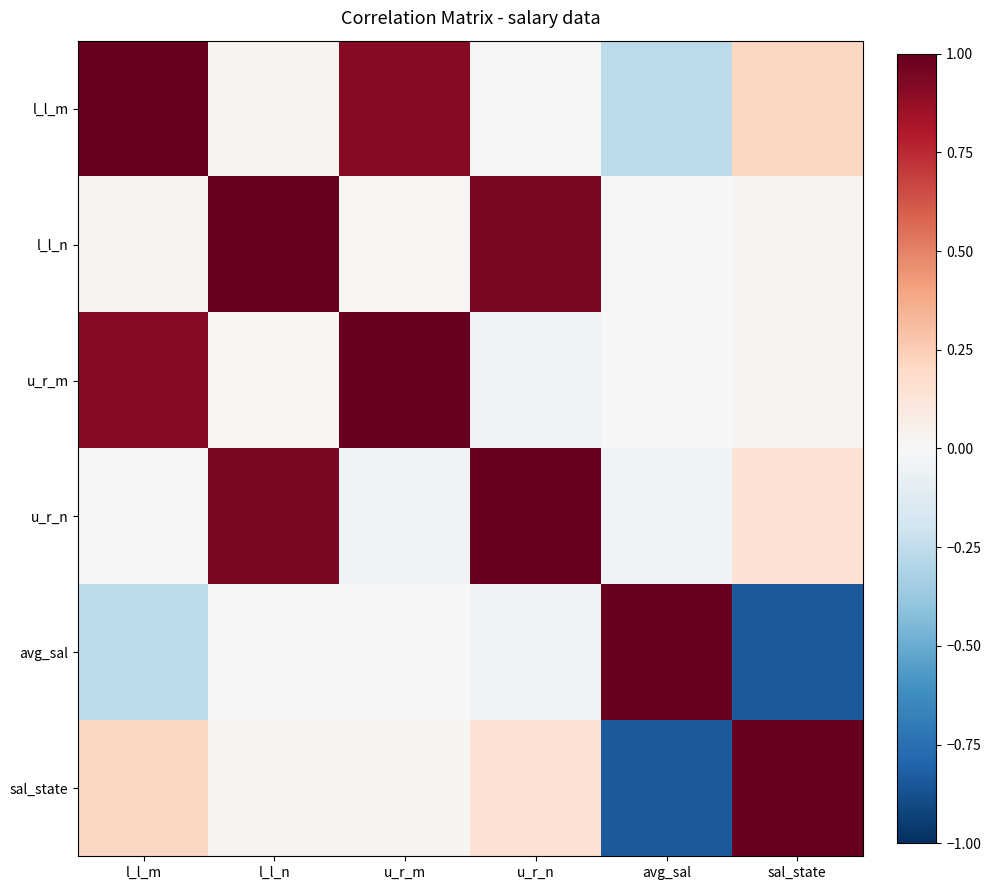

What is the difference between the sal_state values at avg_sal and u_r_n?

1.0